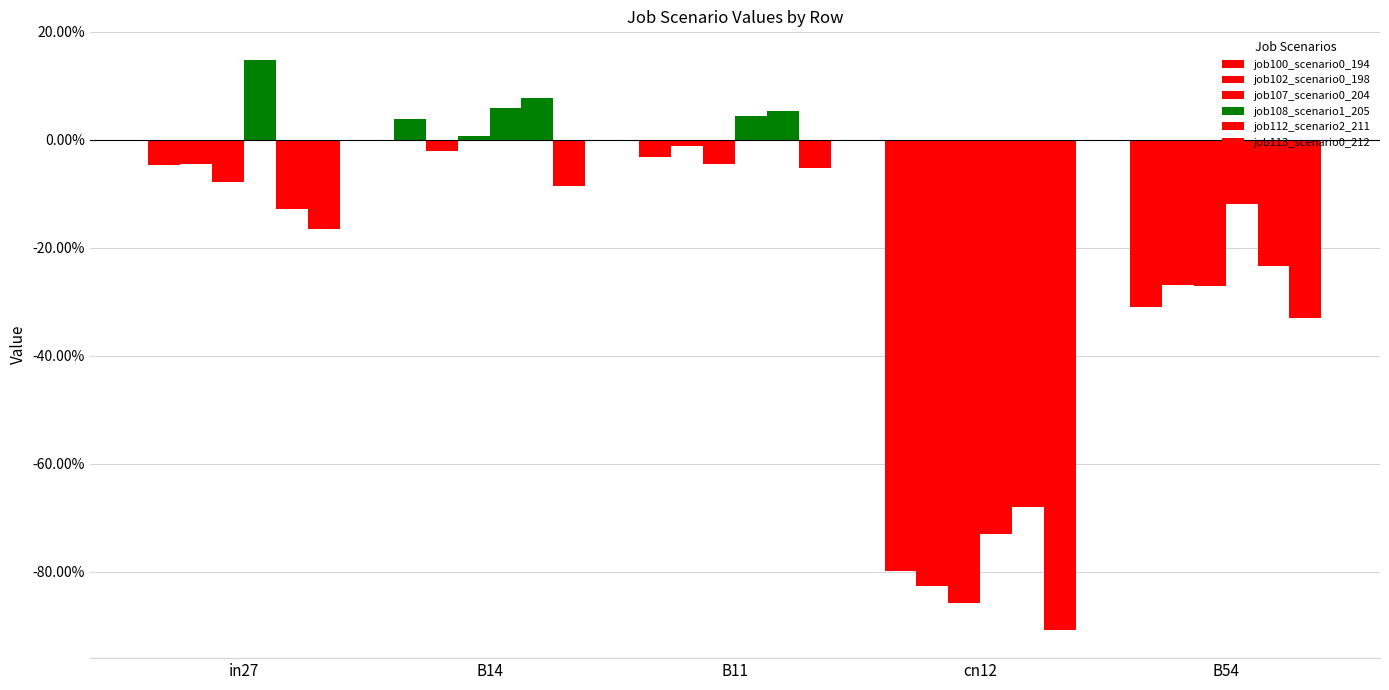

Does the chart contain any negative values?

Yes